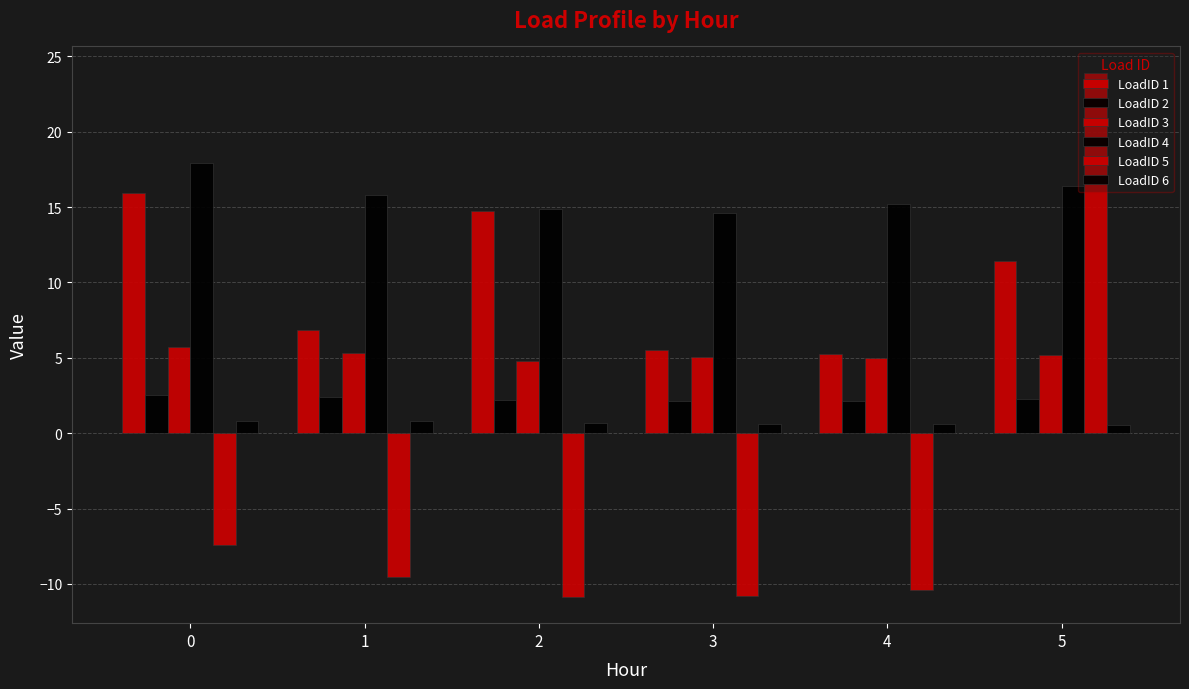

Count the number of data series in this chart.

6